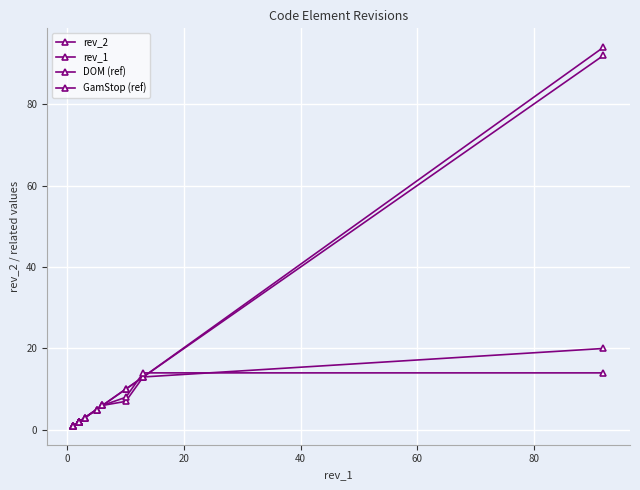

The GamStop (ref) series shows 1 at 0. True or false?

True